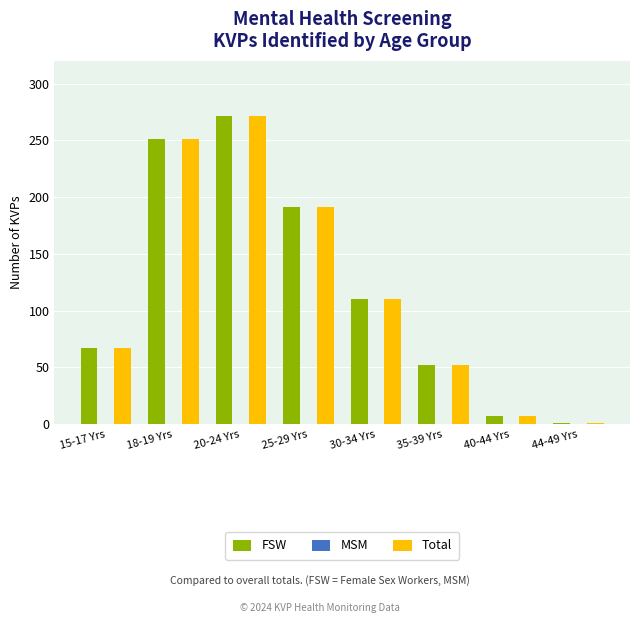

At which label does Total reach its peak?

20-24 Yrs